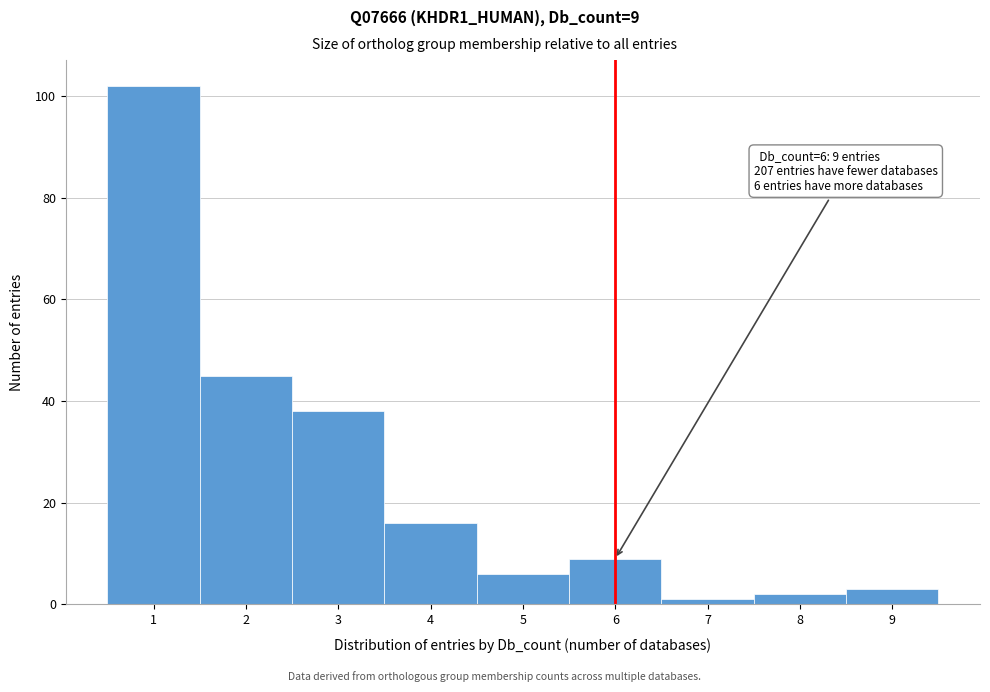

Which range on the x-axis has the tallest bar?

0.5 to 1.5